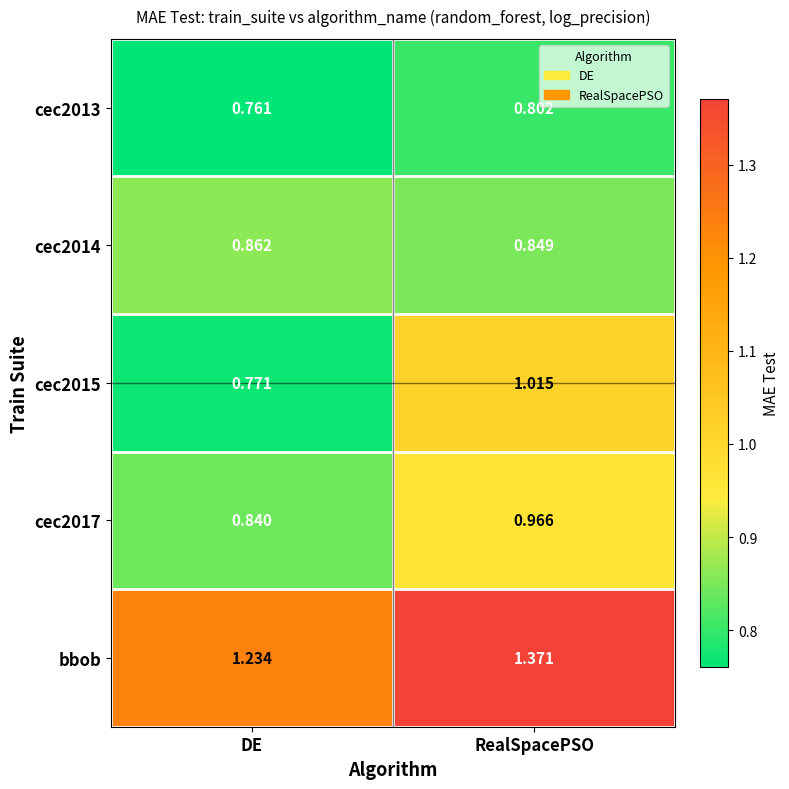

Rank the categories by cec2013 value from highest to lowest.

RealSpacePSO, DE